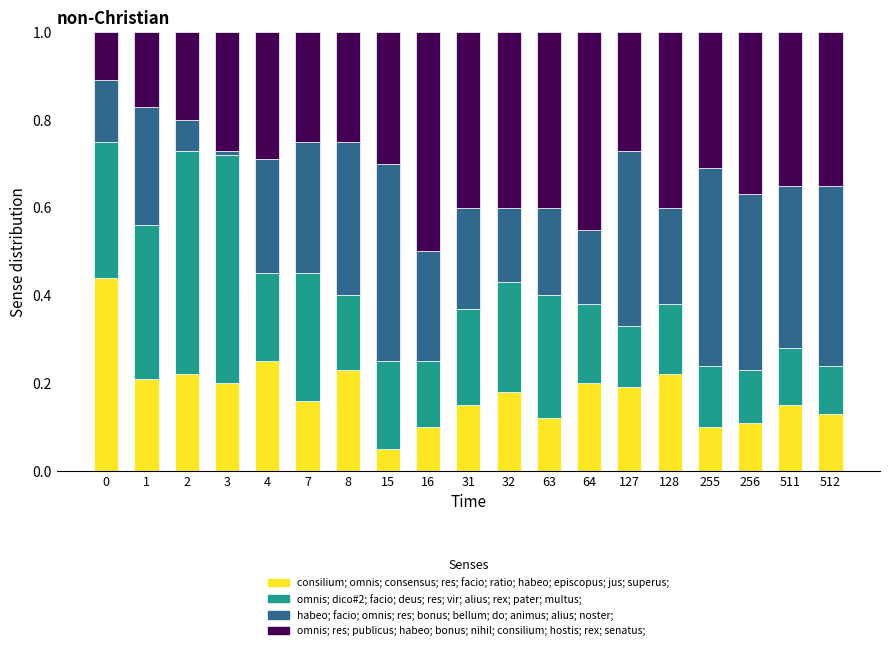

What is the total value across all series at 4?

1.0